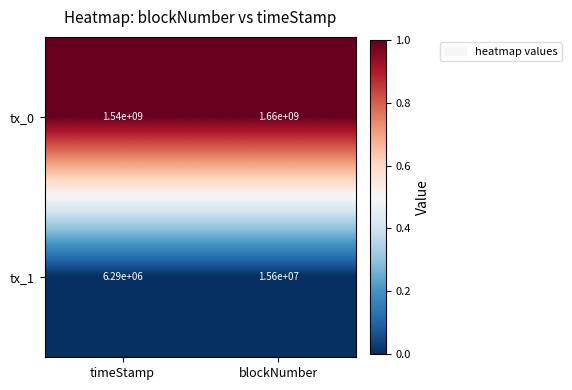

Where is tx_0 nearest to the value 1600000000?

timeStamp